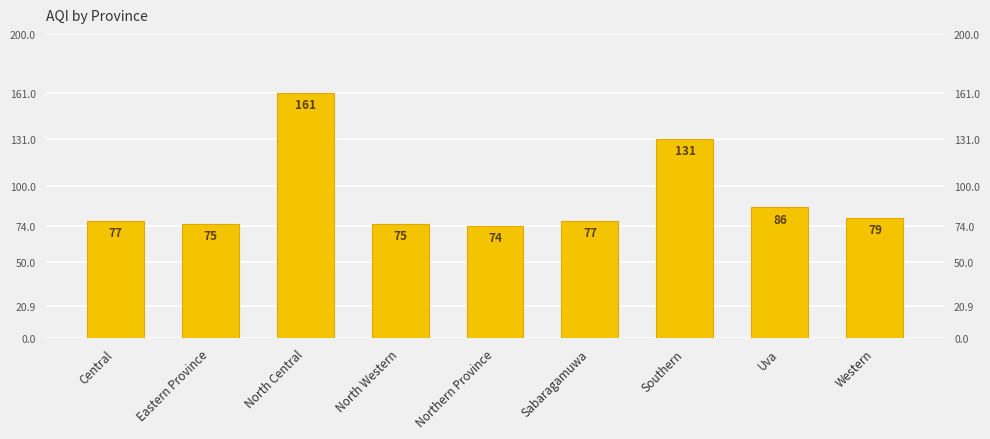

Reading left to right, what are all the values shown in this chart?

77	75	161	75	74	77	131	86	79